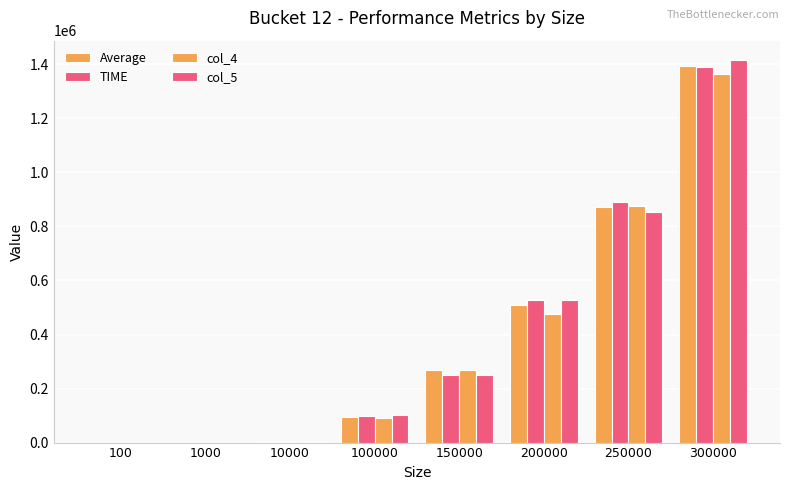

Read the col_5 value at 250000.

852509.0